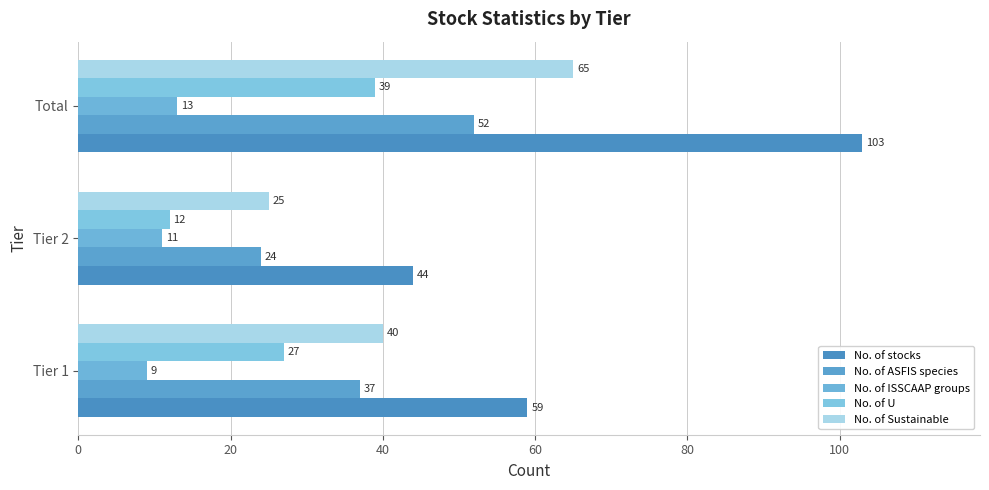

What are all the series names shown in the legend?

No. of stocks, No. of ASFIS species, No. of ISSCAAP groups, No. of U, No. of Sustainable